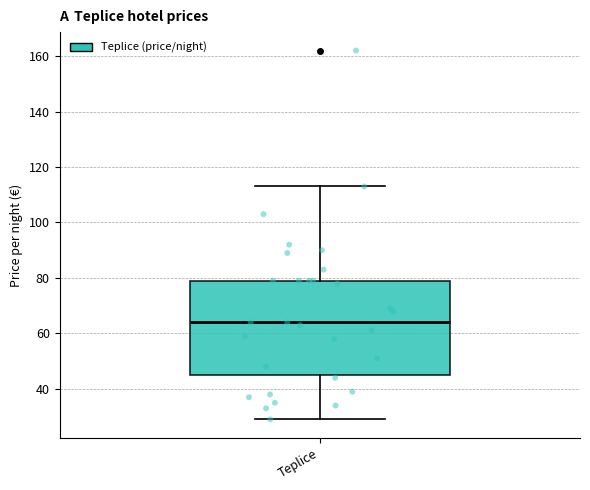

Transcribe this box plot: give where the median line is, the range the box spans, and where the two whiskers end, as read against the y-axis. The values are not printed on the chart, so give them approximately, as read against the axis.

median 64, box 46 to 80, whiskers 30 to 114